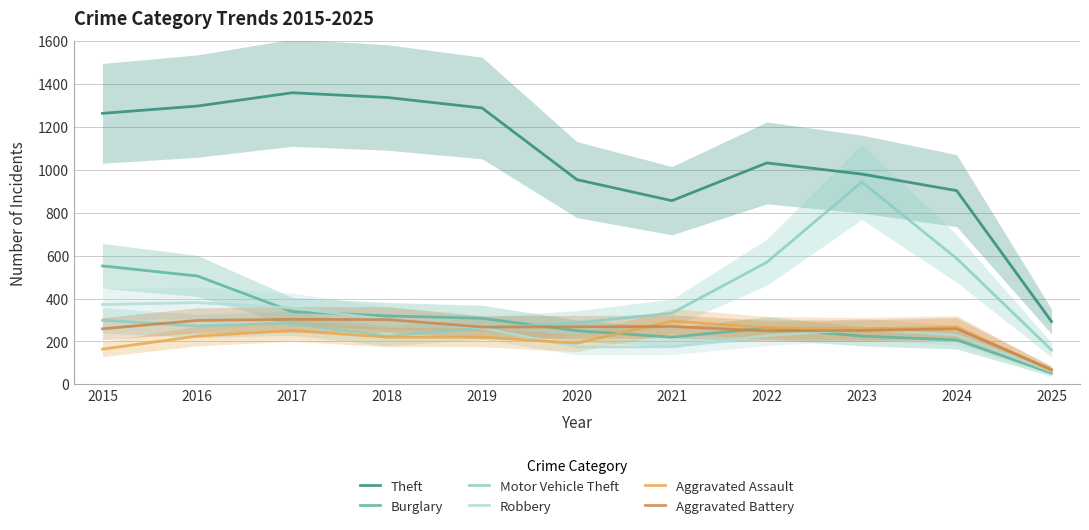

How many data points in Theft are above 1032?

5